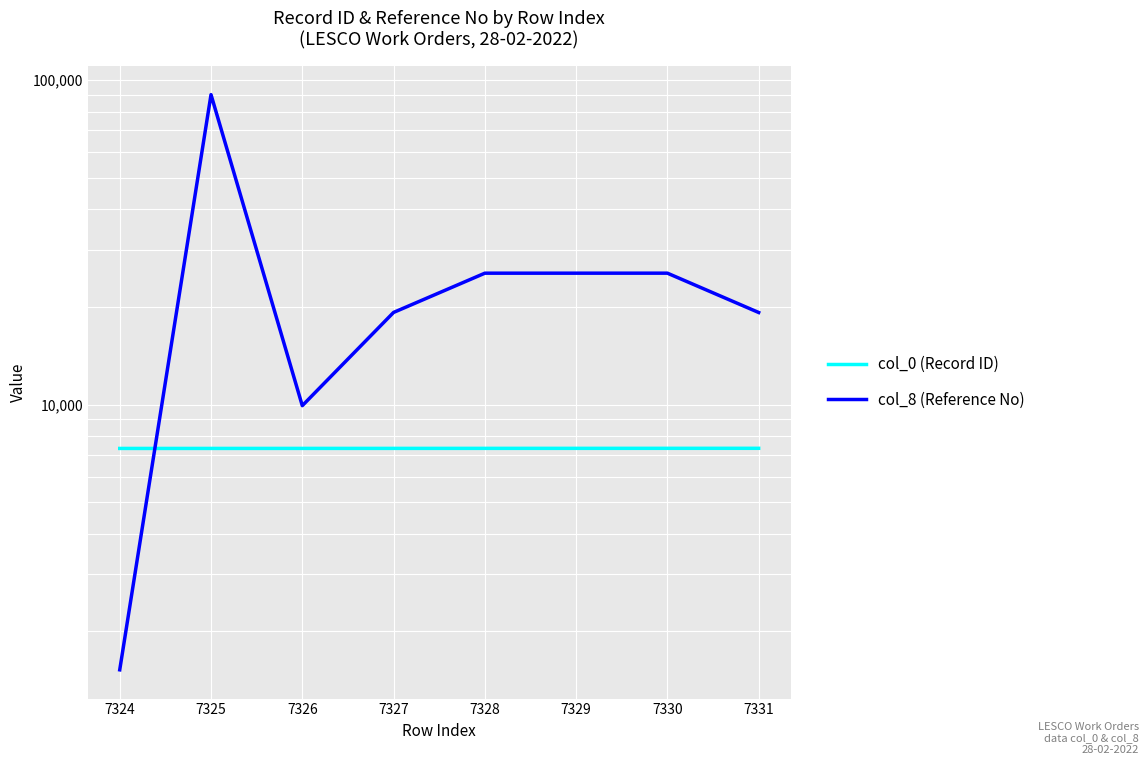

What is the sum of all col_8 (Reference No) values?

216317